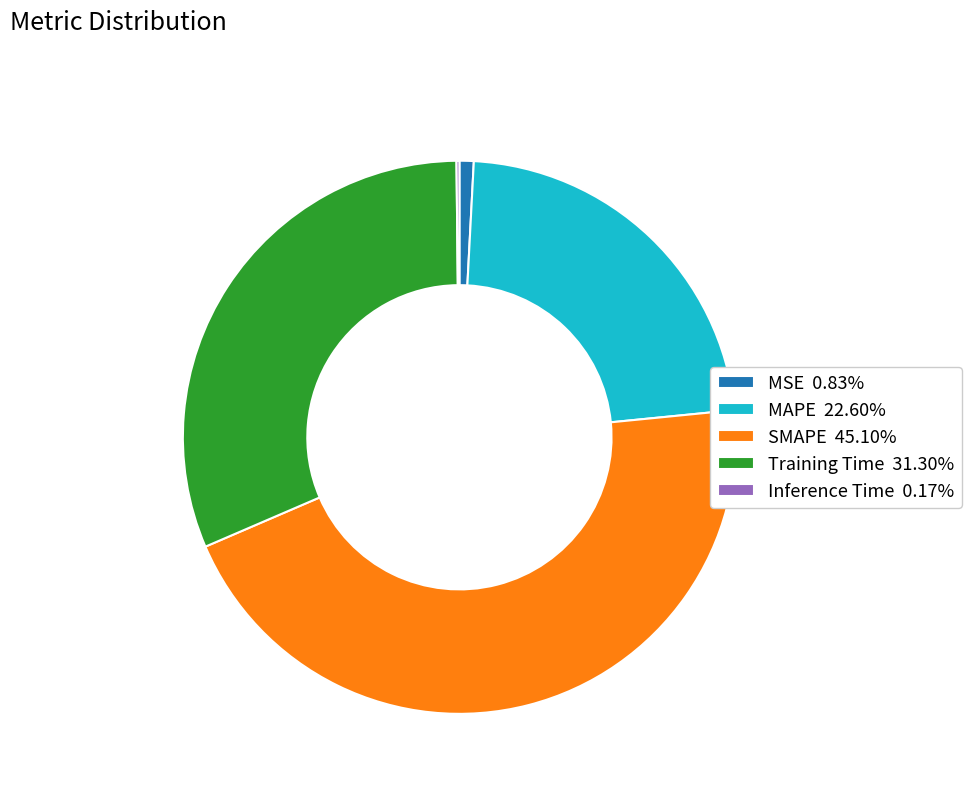

Do MAPE 22.60% and Training Time 31.30% together represent more than half of the pie?

Yes